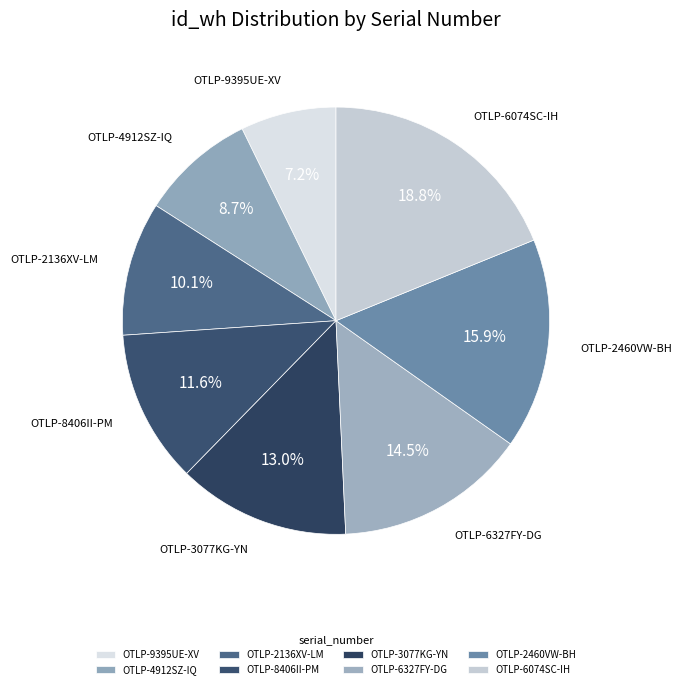

Count the number of slices in the pie.

8